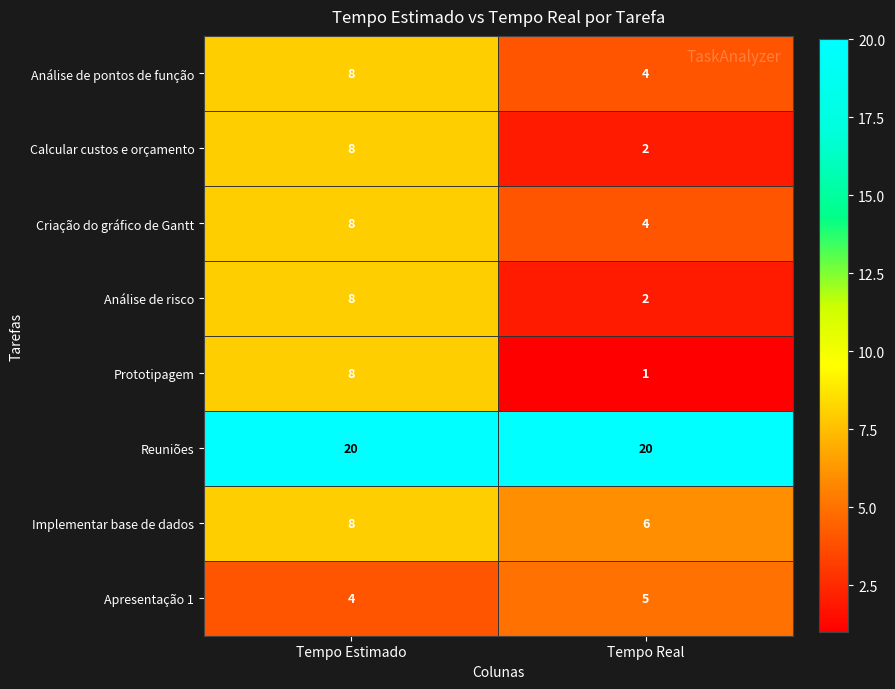

Which label corresponds to the smallest value in the chart?

Tempo Real